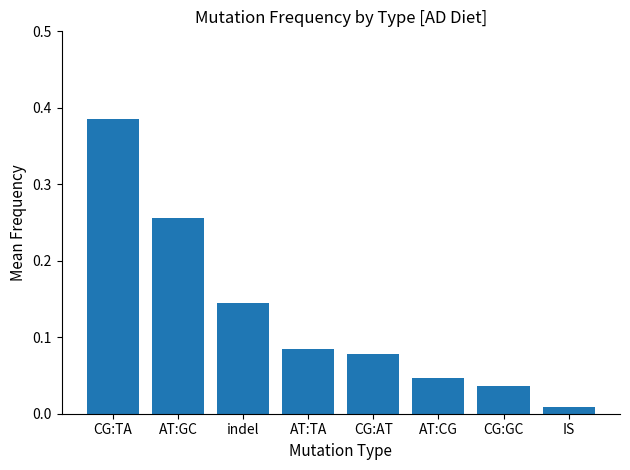

What is the sum of all values?

1.0